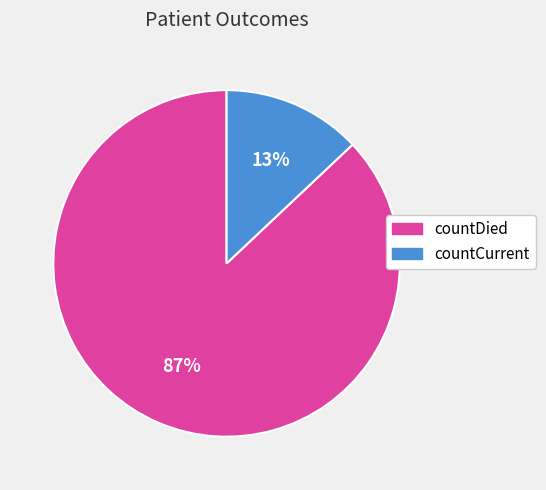

Rank the categories by value from lowest to highest.

countCurrent, countDied